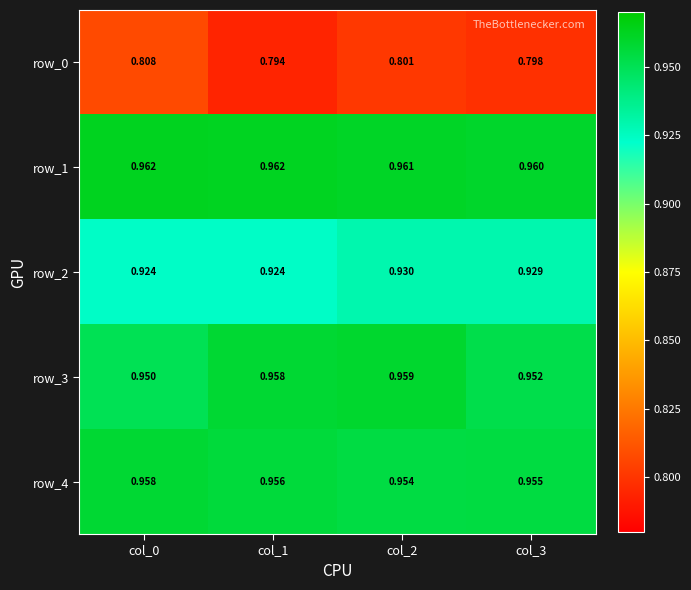

What is the sum of the row_0 values at col_3 and col_1?

1.6